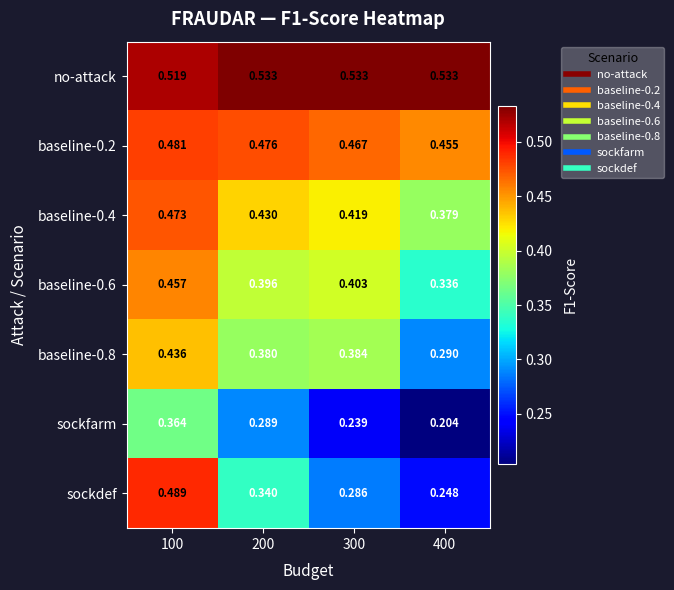

Count the number of data series in this chart.

7